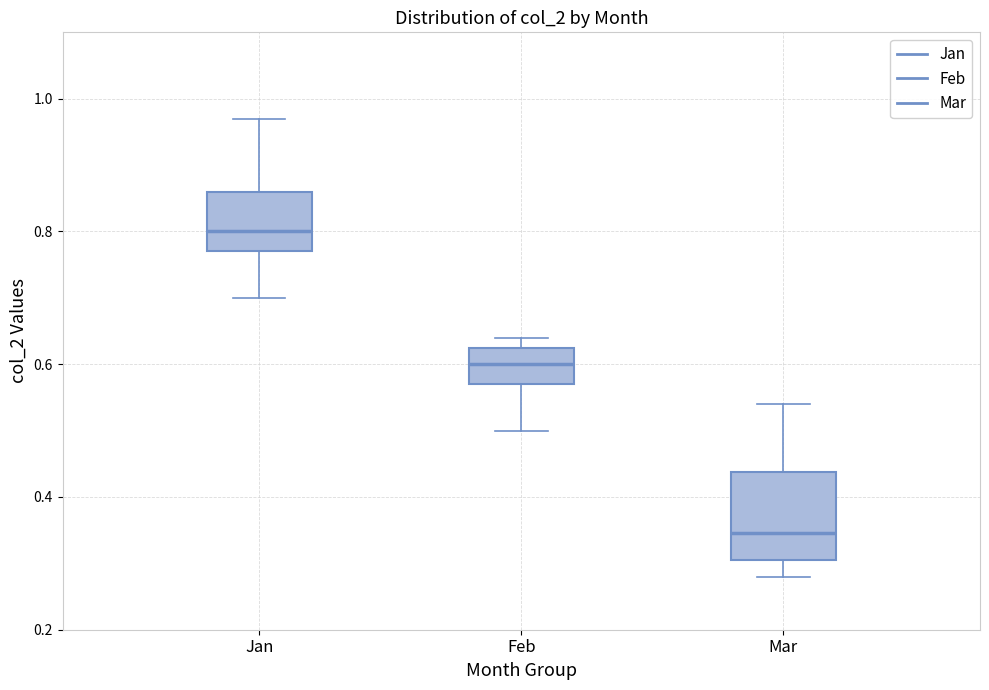

Reading left to right, transcribe this box plot: for each box, give where its median line is, the range the box spans, and where its two whiskers end, as read against the y-axis. The values are not printed on the chart, so give them approximately, as read against the axis.

Jan: median 0.80, box 0.78 to 0.86, whiskers 0.70 to 0.98
Feb: median 0.60, box 0.58 to 0.62, whiskers 0.50 to 0.64
Mar: median 0.34, box 0.30 to 0.44, whiskers 0.28 to 0.54